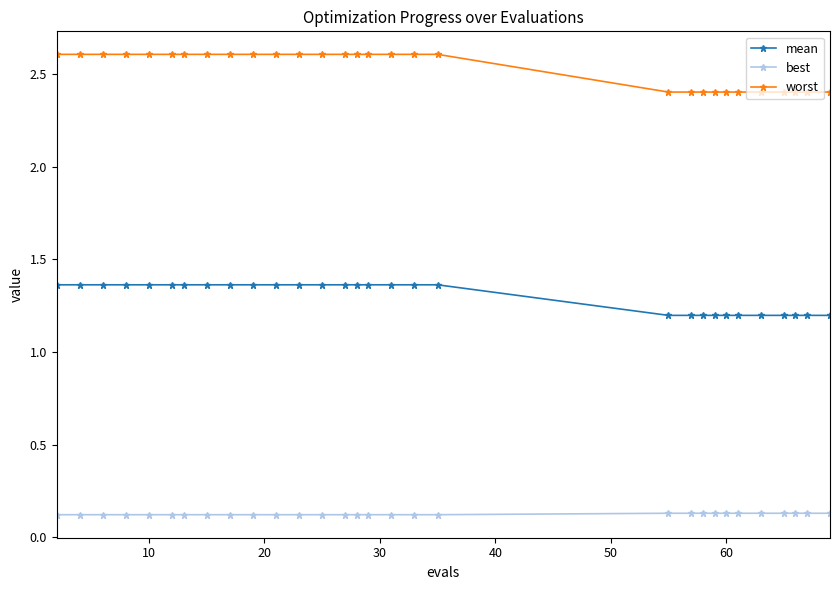

Count the mean values in the range 1 to 2.

30